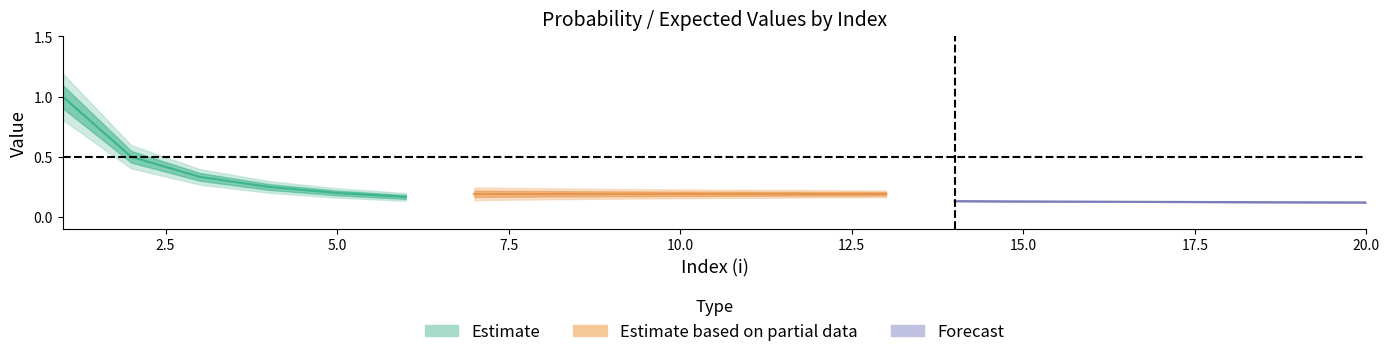

True or false: Expected_Harmonic and Harmonic intersect in this chart.

False